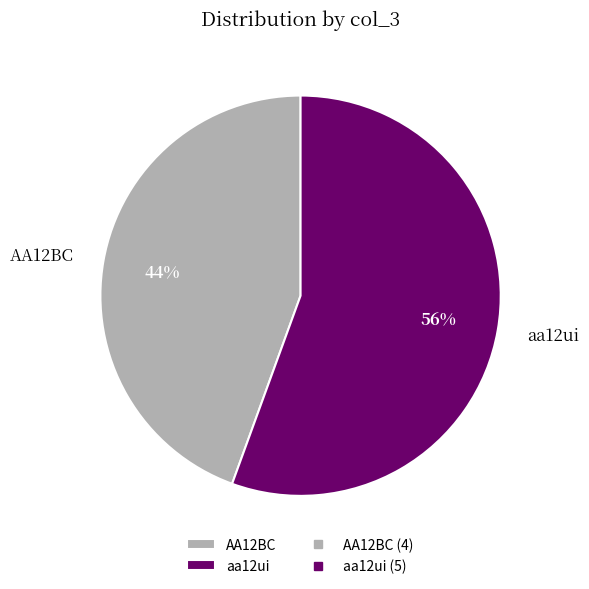

Is the sum of aa12ui and AA12BC greater than half?

Yes